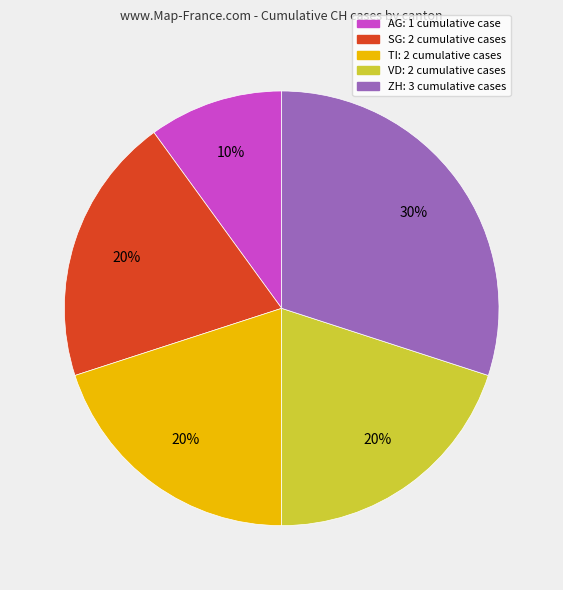

To the nearest percent, what is the average slice percentage?

20%